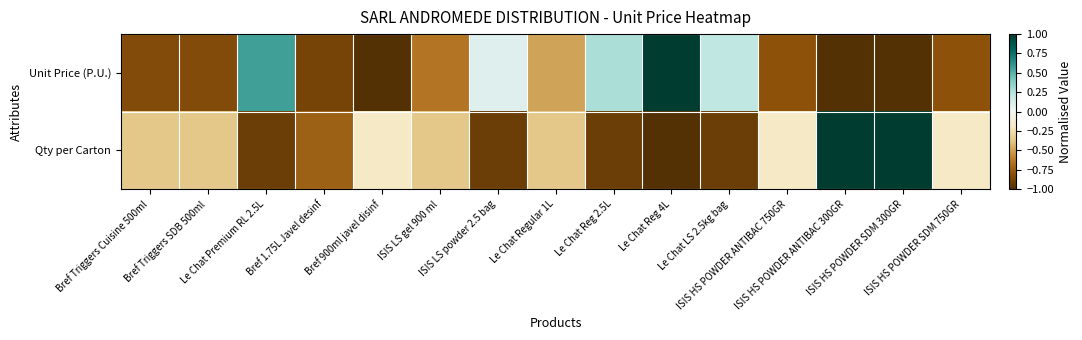

Which label corresponds to the smallest value in the chart?

ISIS HS POWDER ANTIBAC 300GR